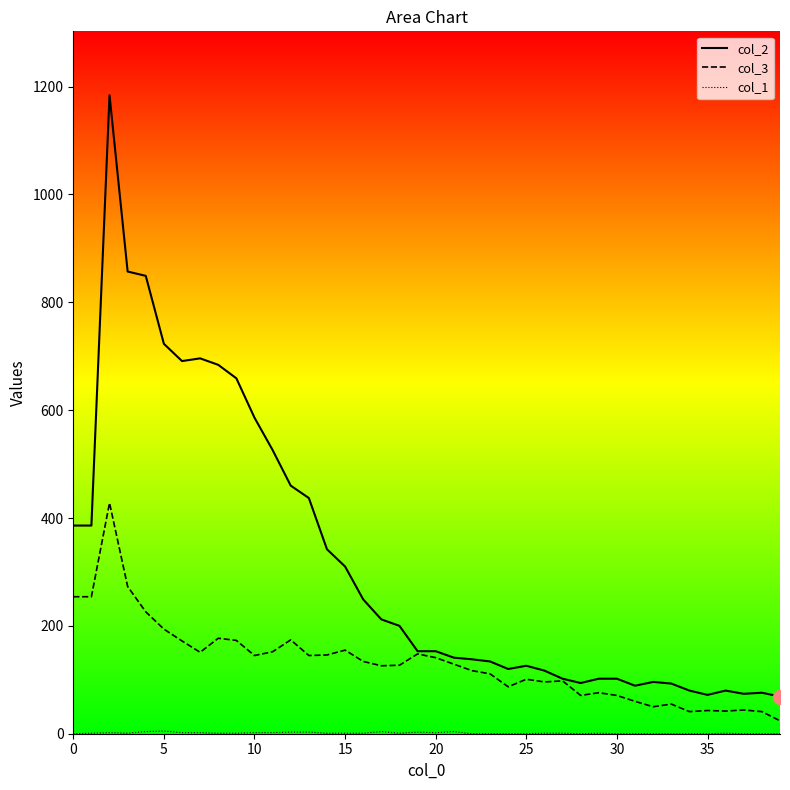

What is the difference between the second highest and second lowest values in the col_1 series?

4